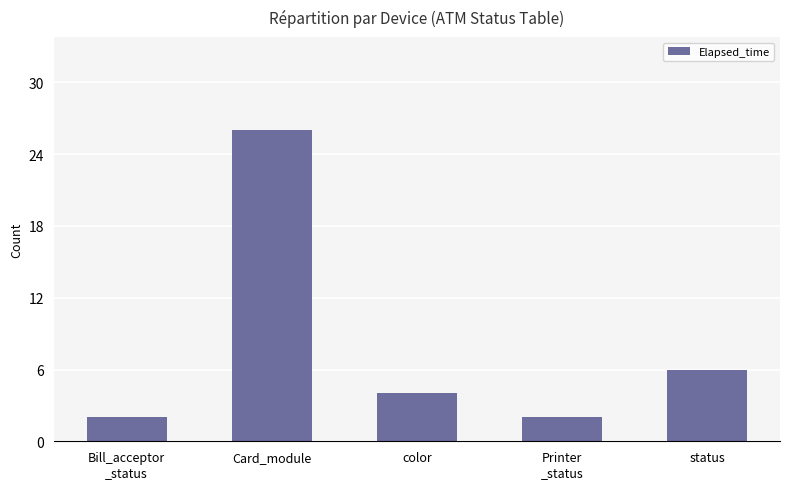

What is the label of the 5th bar from the right?

Bill_acceptor
_status